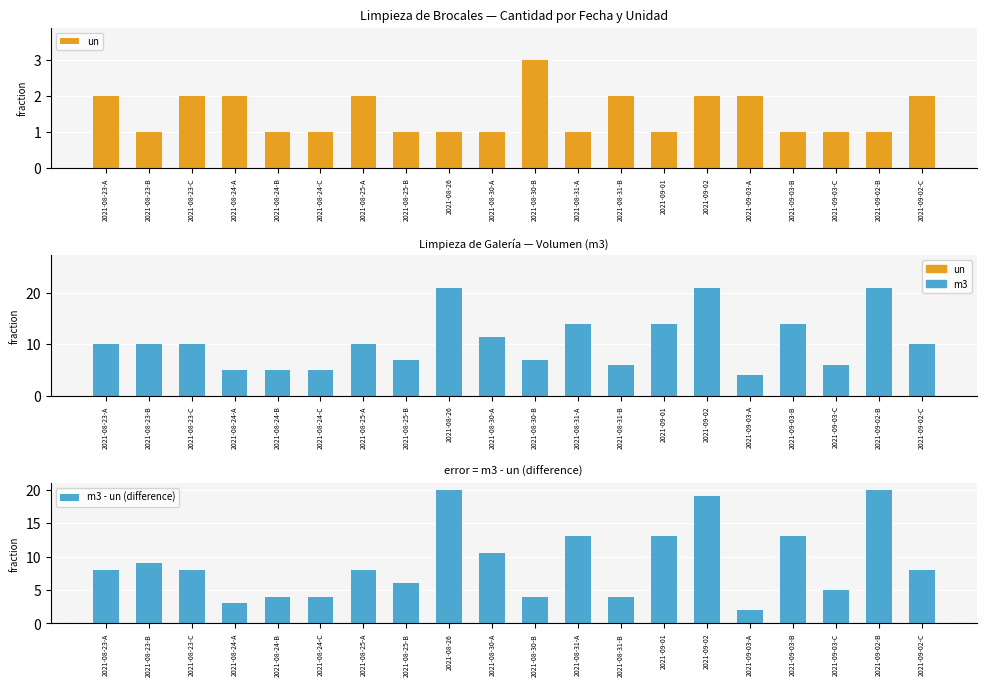

How many bars are there in each group?

3